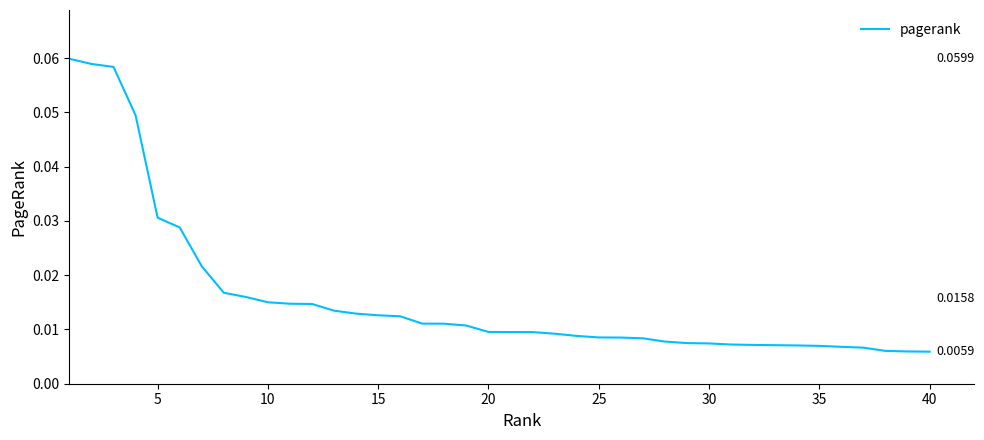

How many lines are shown in the chart?

1